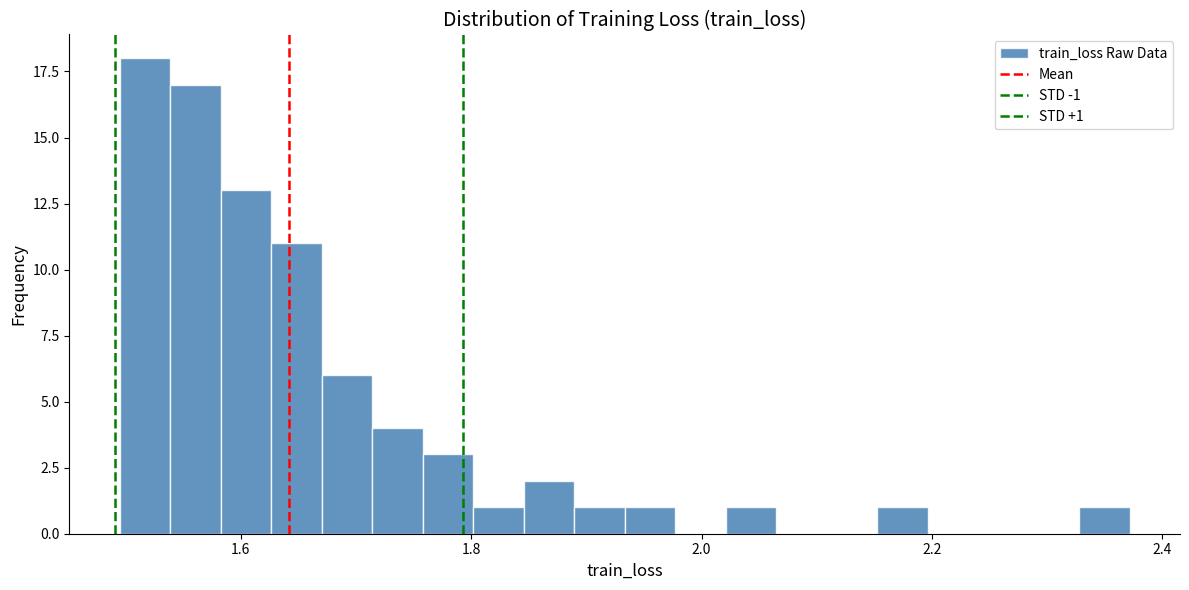

Read against the x-axis, roughly where is the centre of the tallest bar?

1.52